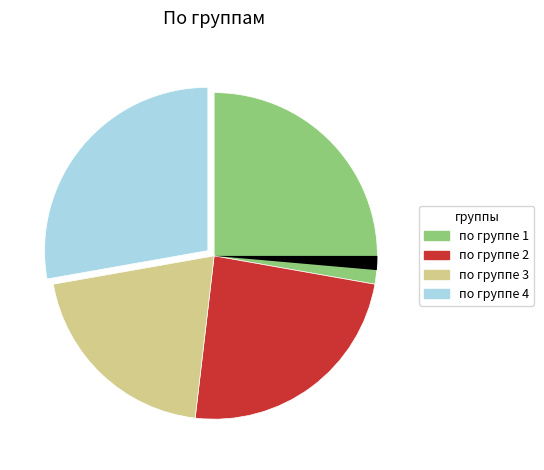

Is there any slice that represents more than half of the pie?

No